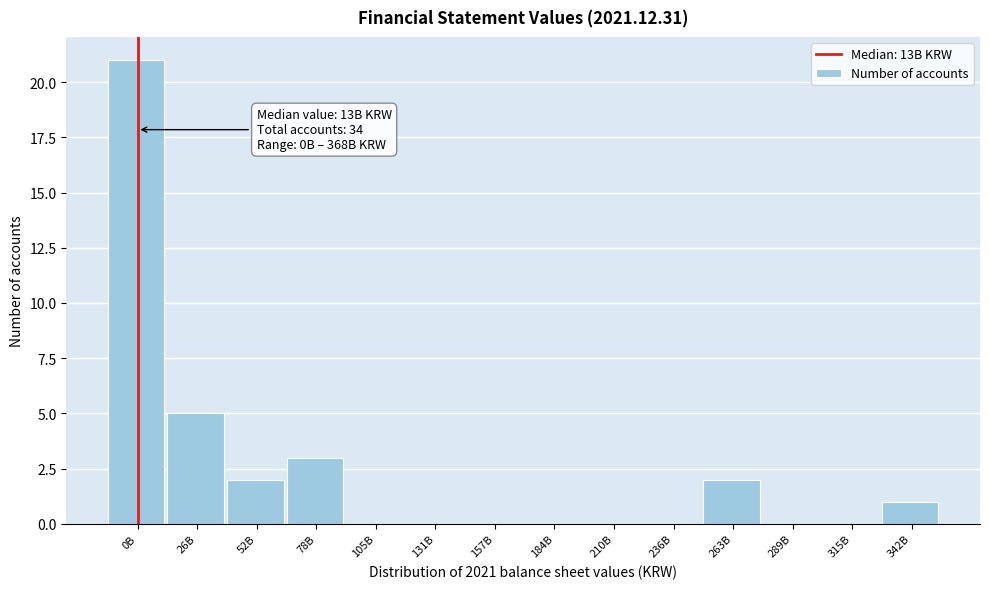

Reading left to right, extract all data points from this chart.

0B=21	26B=5	52B=2	78B=3	105B=0	131B=0	157B=0	184B=0	210B=0	236B=0	263B=2	289B=0	315B=0	342B=1